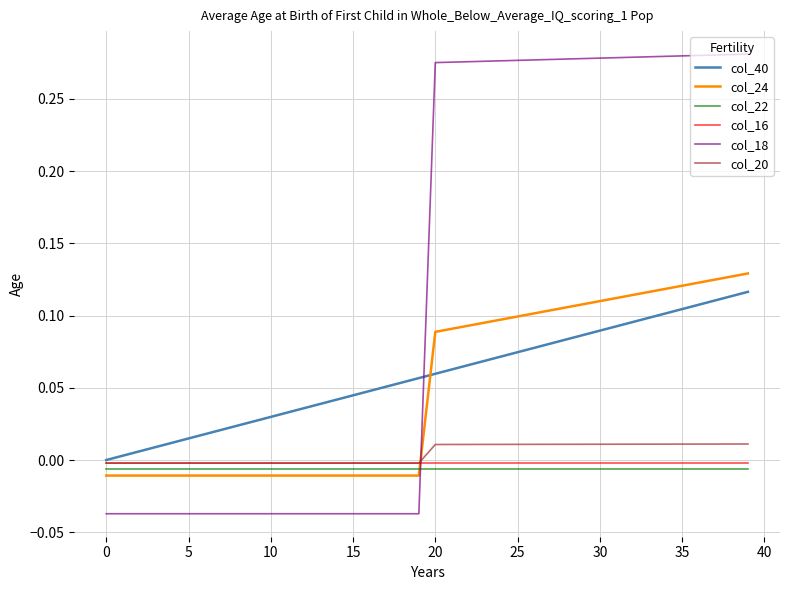

After their last crossing, which series has the higher values: col_18 or col_16?

col_18